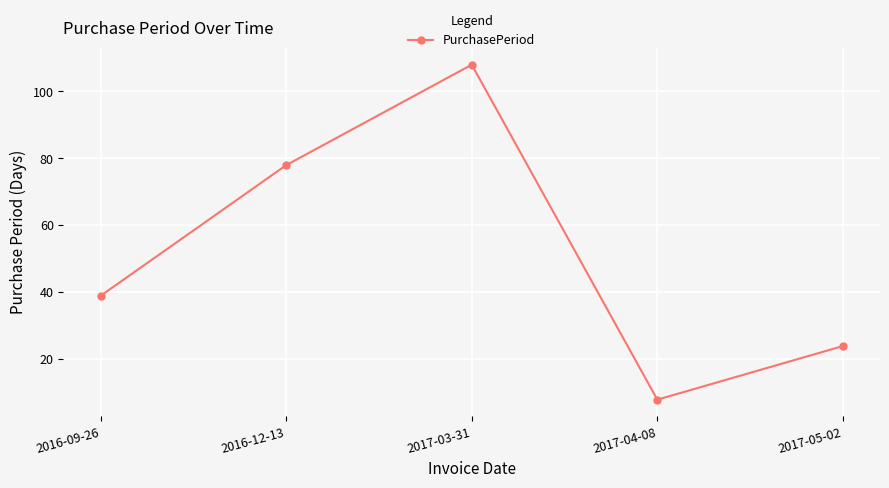

What is the label of the 2nd point from the right?

2017-04-08